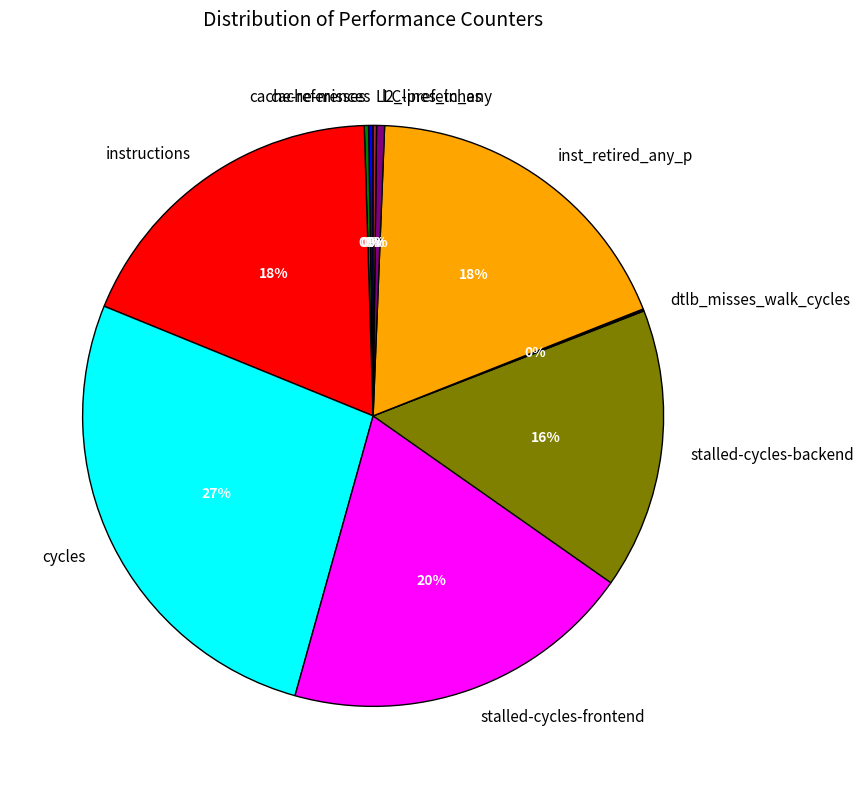

Is there a majority slice in this chart?

No